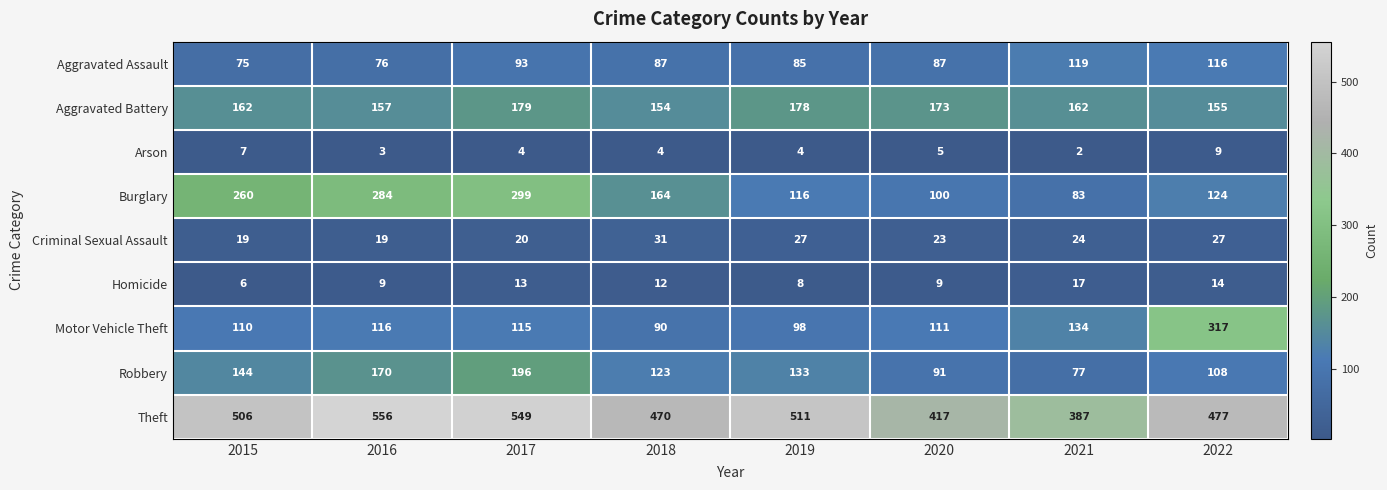

Which label corresponds to the smallest value in the chart?

2021